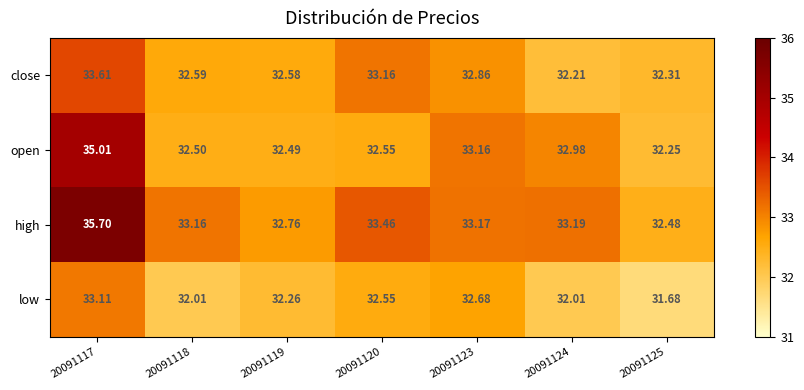

Rank the series at 20091125 from highest to lowest value.

high, close, open, low